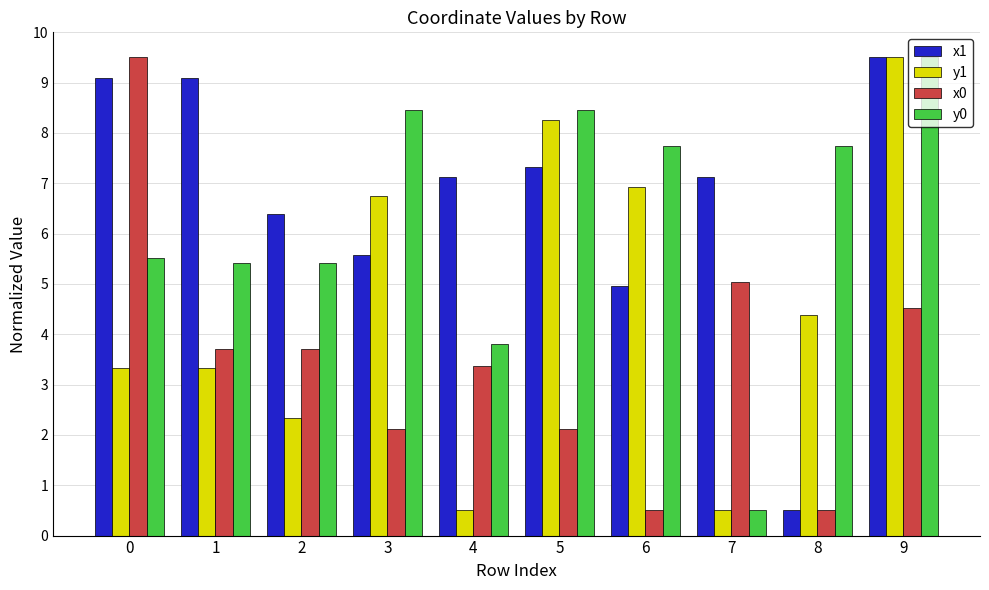

What is the total value across all series at 3?

22.9